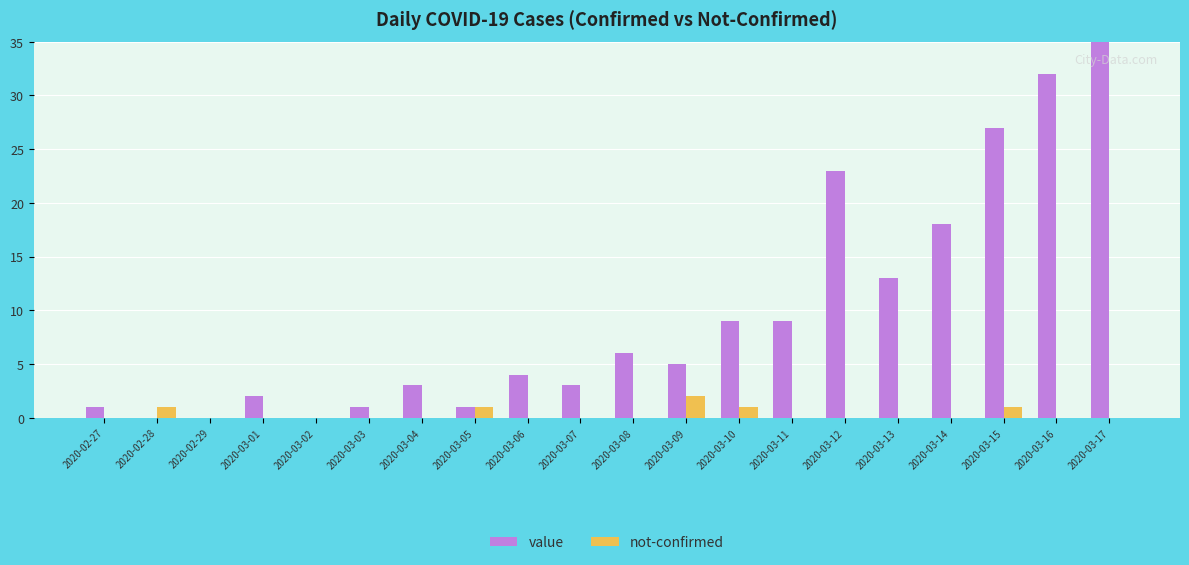

The value of value at 2020-03-15 is 18. True or false?

False